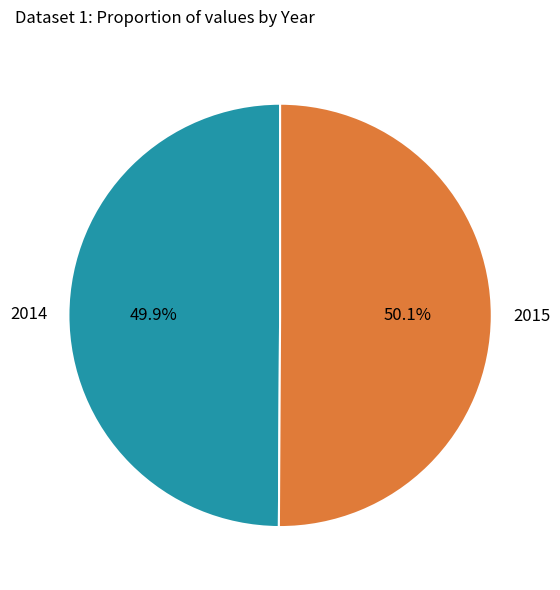

What percentage is NOT represented by 2015?

49.9%